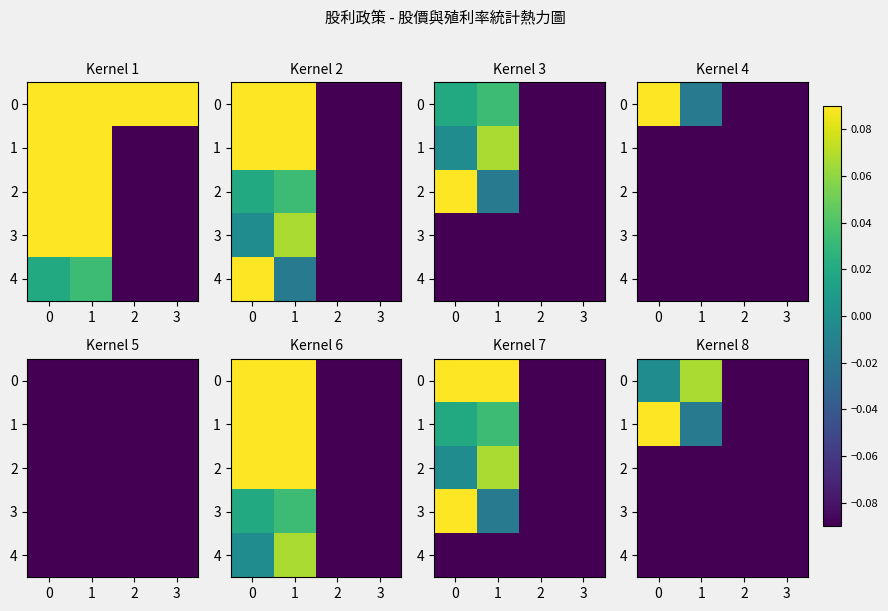

What is the total value across all series at 2?

-4.9